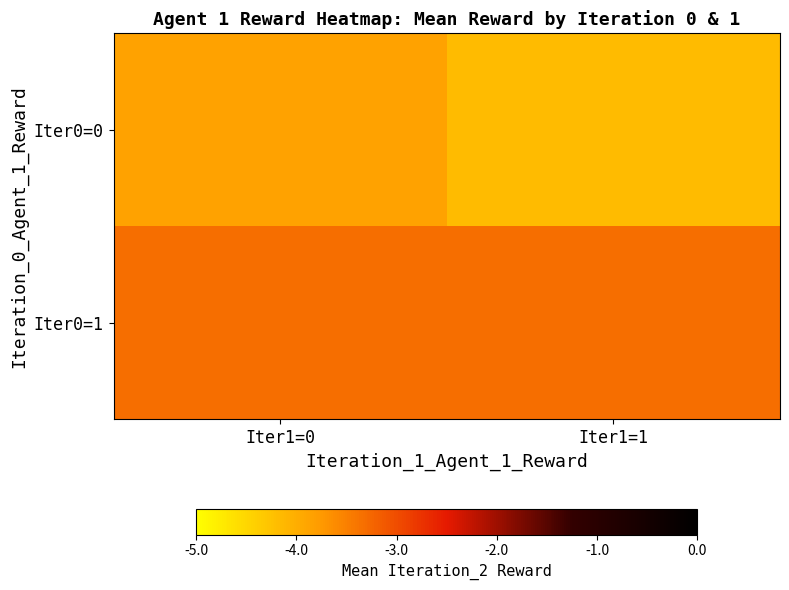

Rank the series at Iter1=1 from lowest to highest value.

Iter0=0, Iter0=1